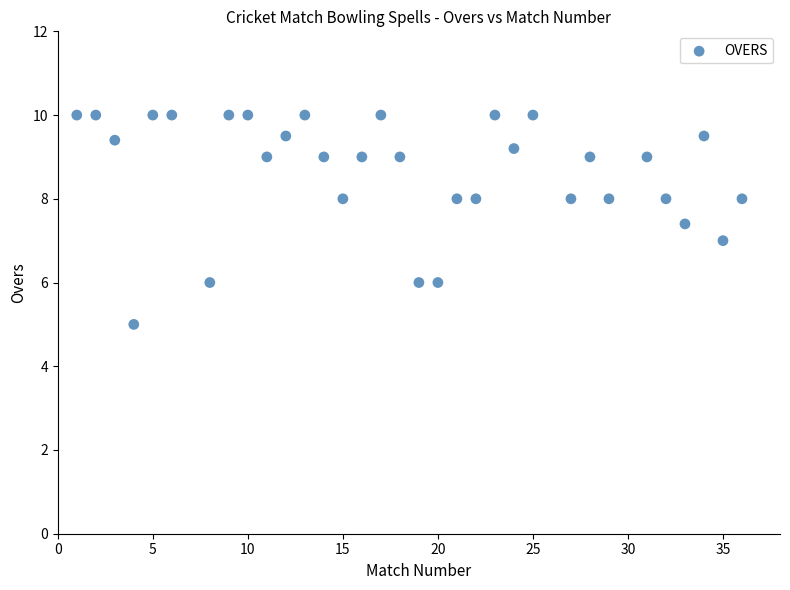

What is the range of X values (max minus min)?

35.0